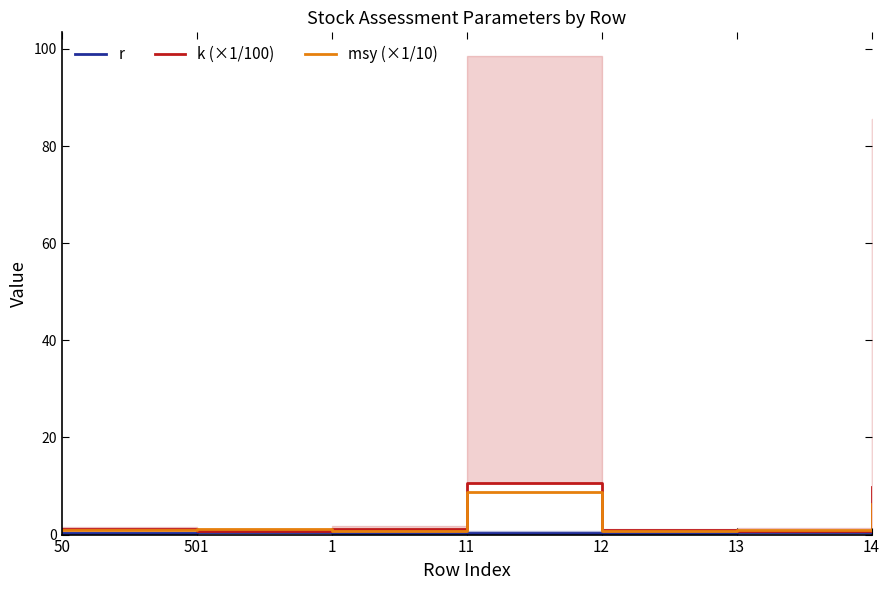

What is the value of the k (×1/100) point at the 6th from the left?

0.8